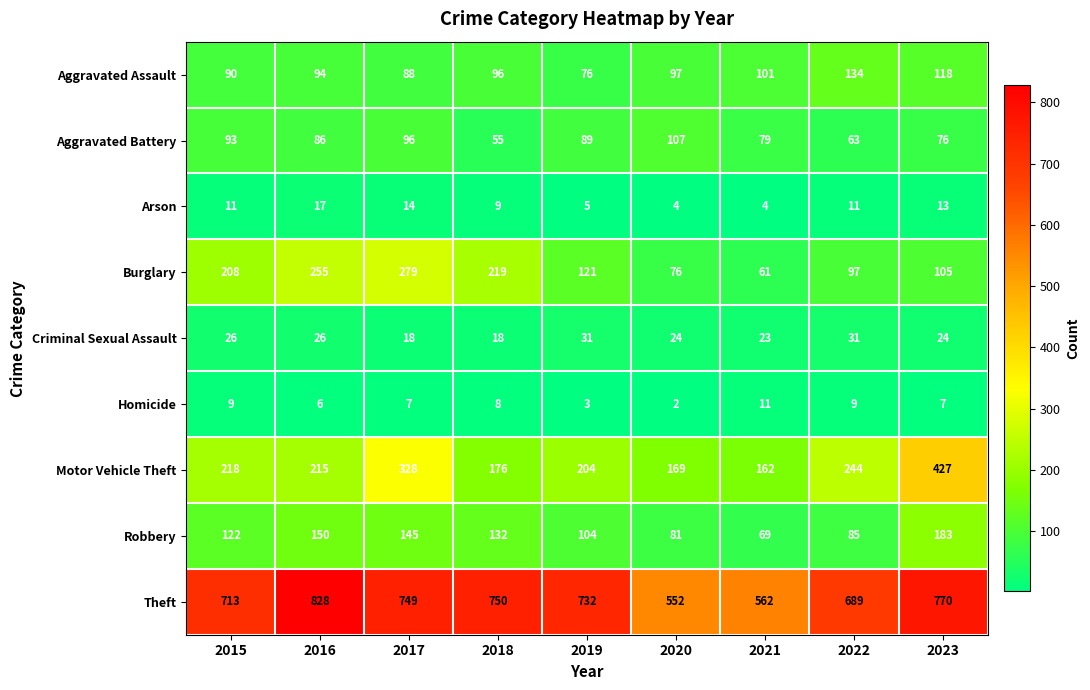

Is it true that Burglary equals 167 at 2016?

False